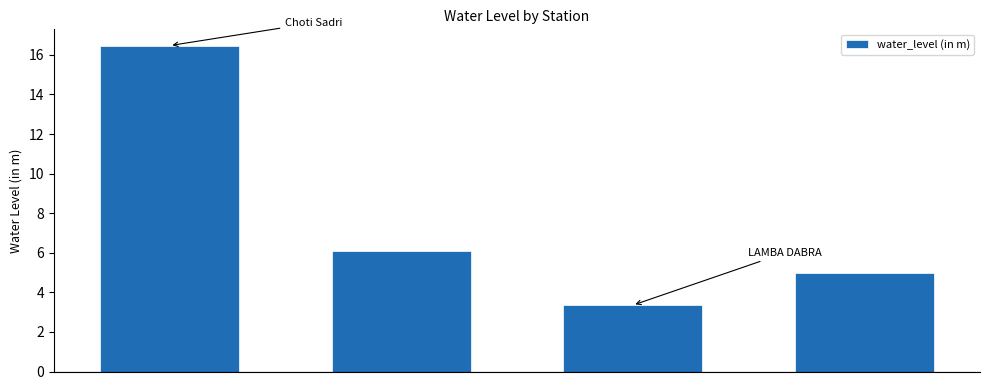

What is the value of the 4th bar from the left?

5.0